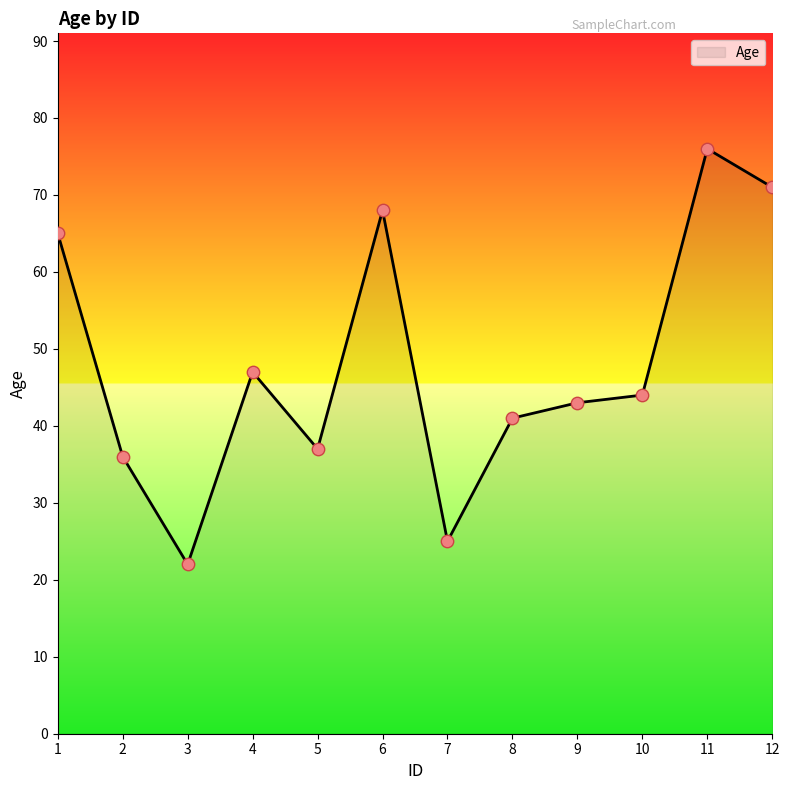

What is the change in value from 4 to 10?

-3